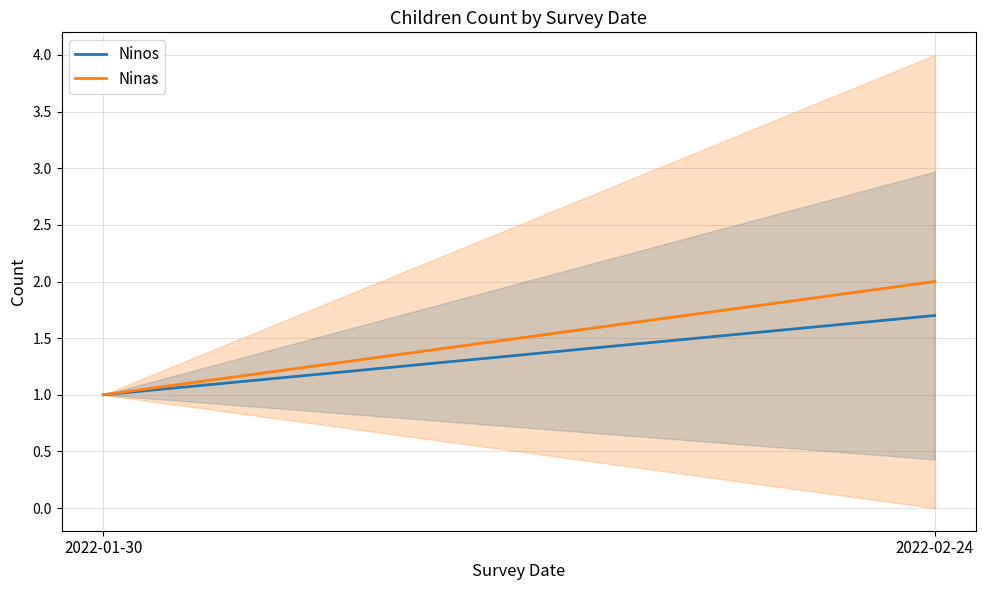

What value does the Ninos series have at 2022-02-24?

1.7